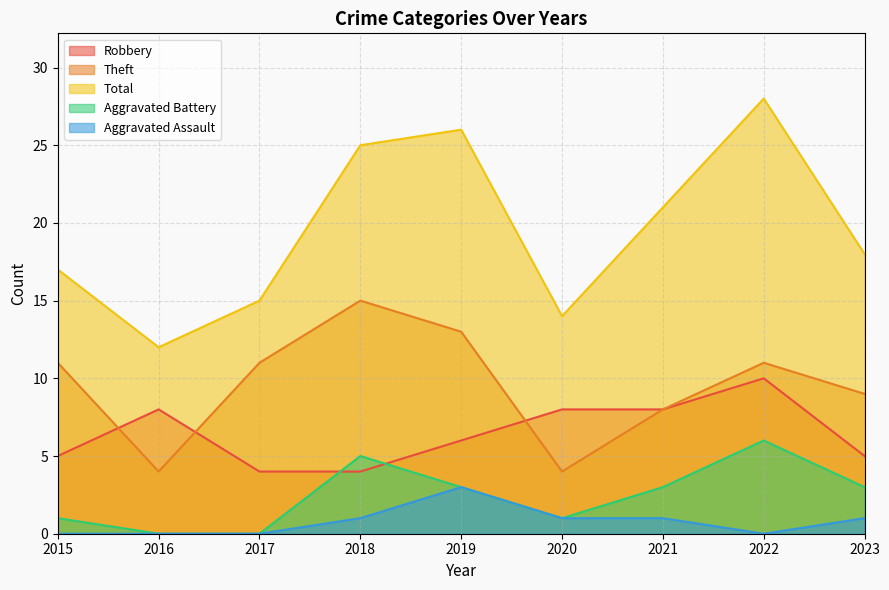

Rank the categories by Robbery value from highest to lowest.

2022, 2016, 2020, 2021, 2019, 2015, 2023, 2017, 2018